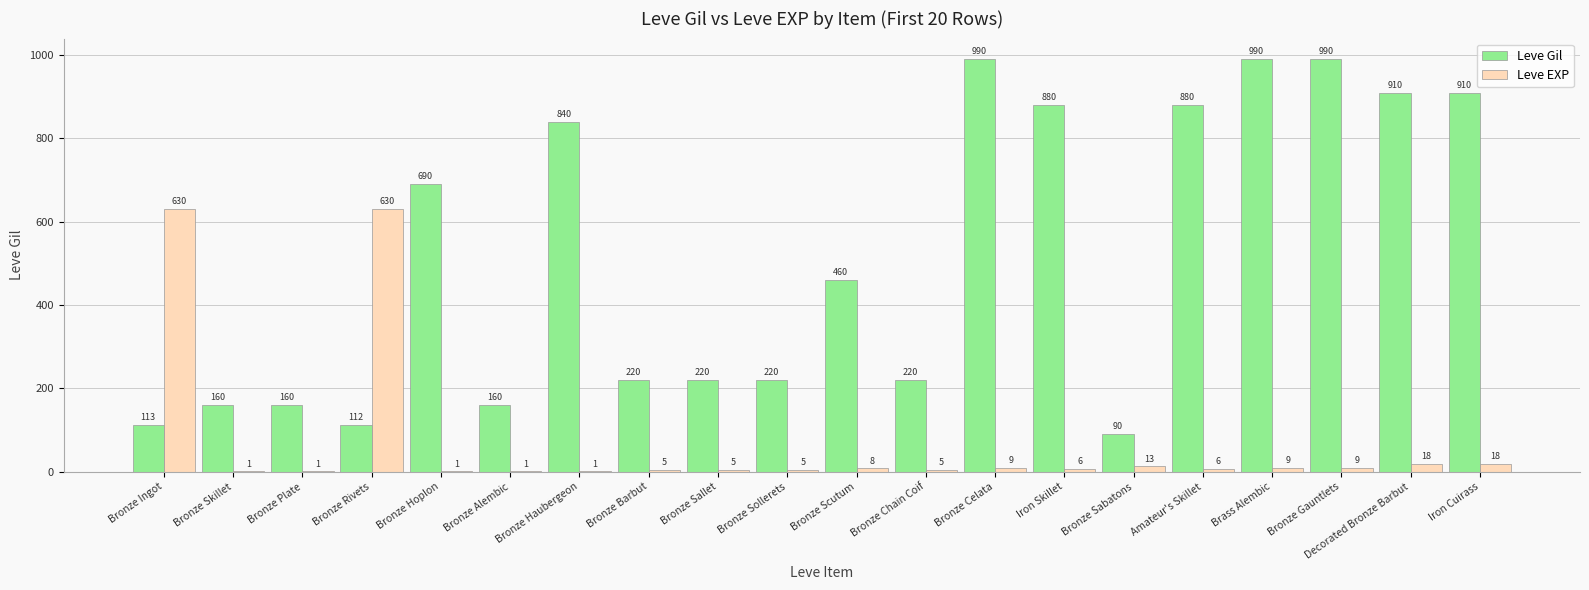

What is the greatest value displayed?

990